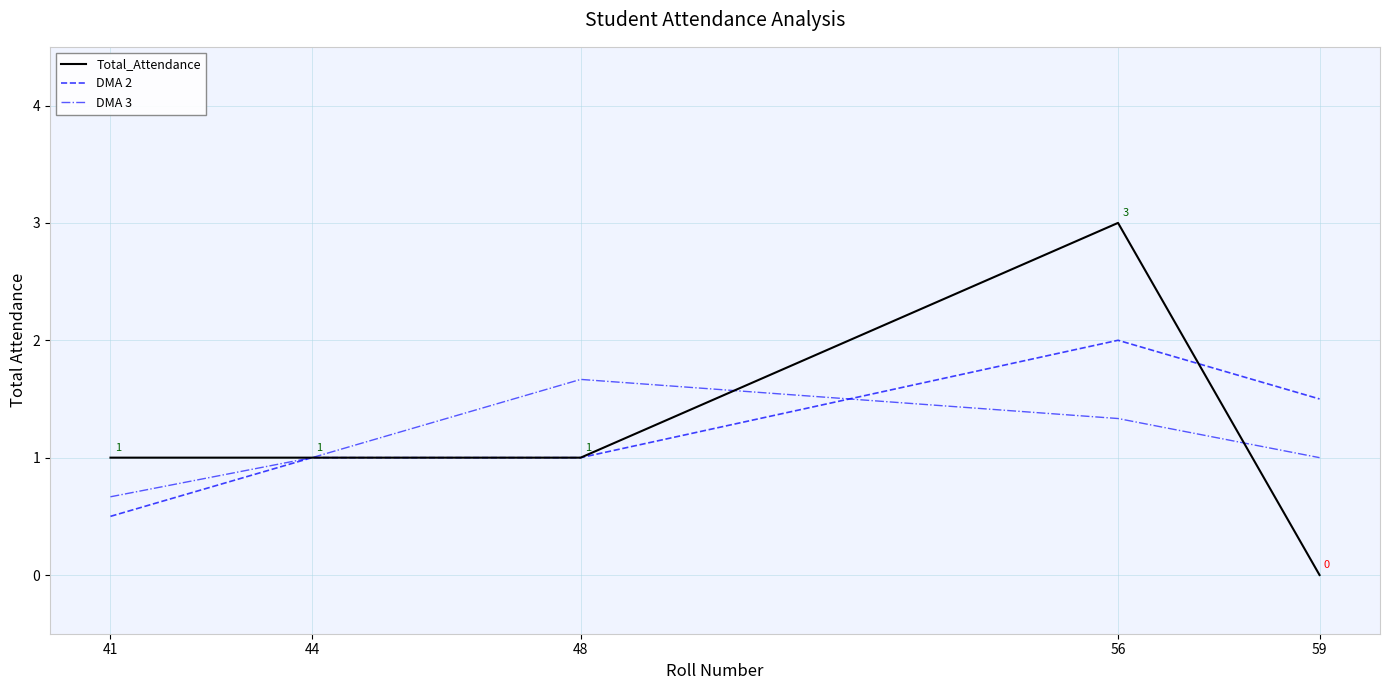

True or false: Total_Attendance has a value of 3.0 at 56.

True